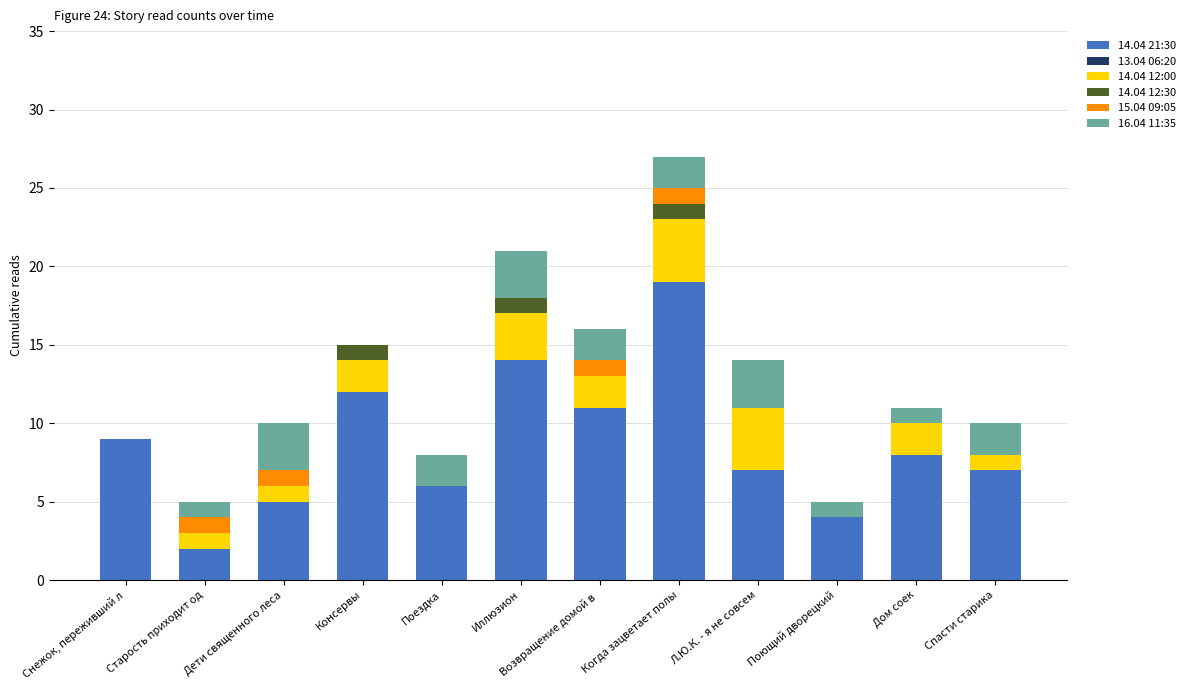

True or false: 16.04 11:35 has a value of 2 at Спасти старика.

True